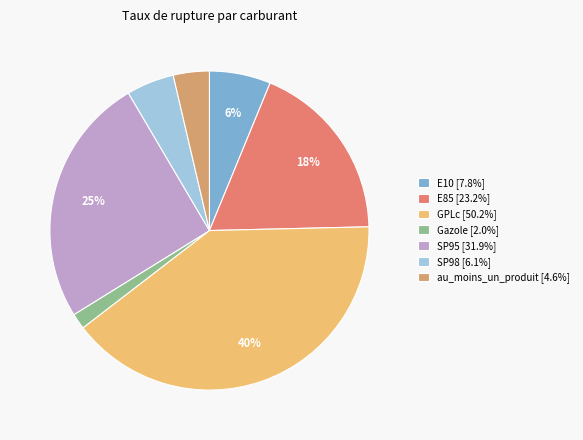

Is there any slice that represents more than half of the pie?

No